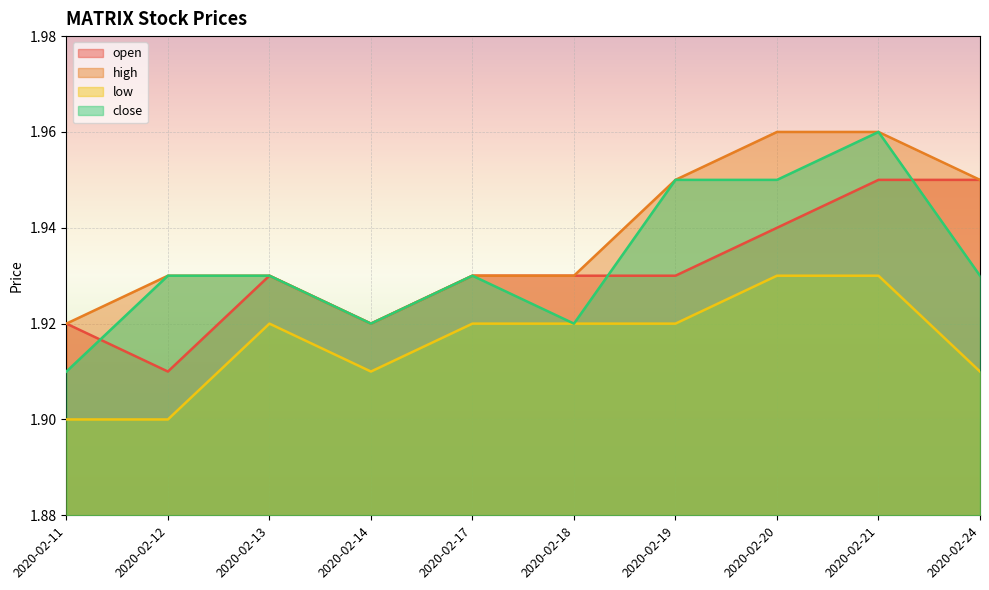

The value of low at 2020-02-20 is 3.0. True or false?

False